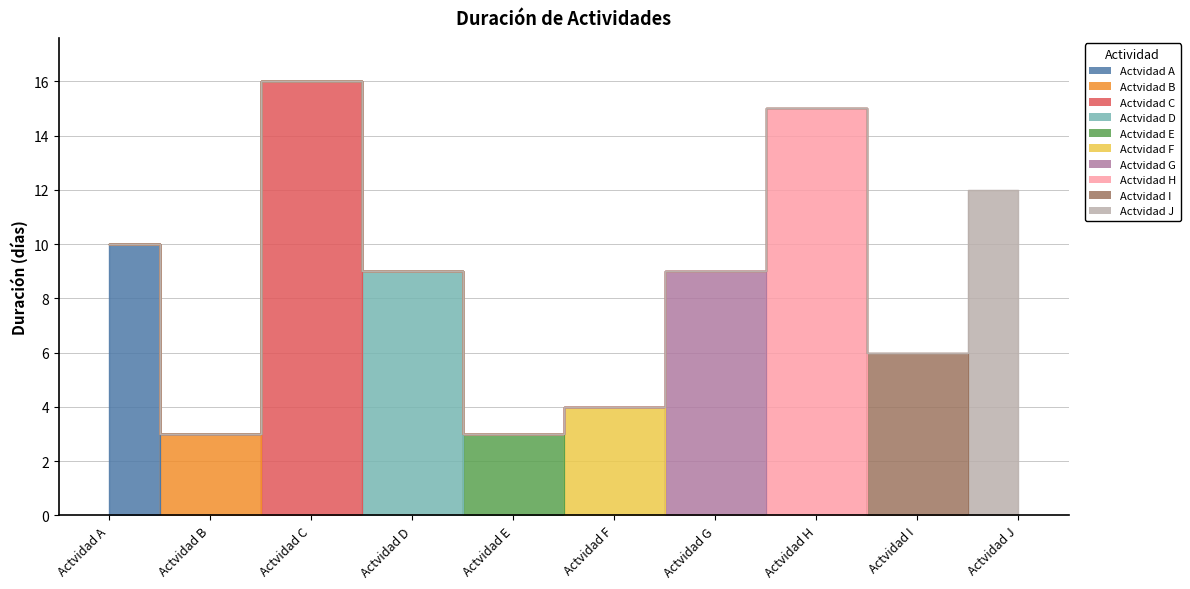

What is the minimum value shown in the chart?

3